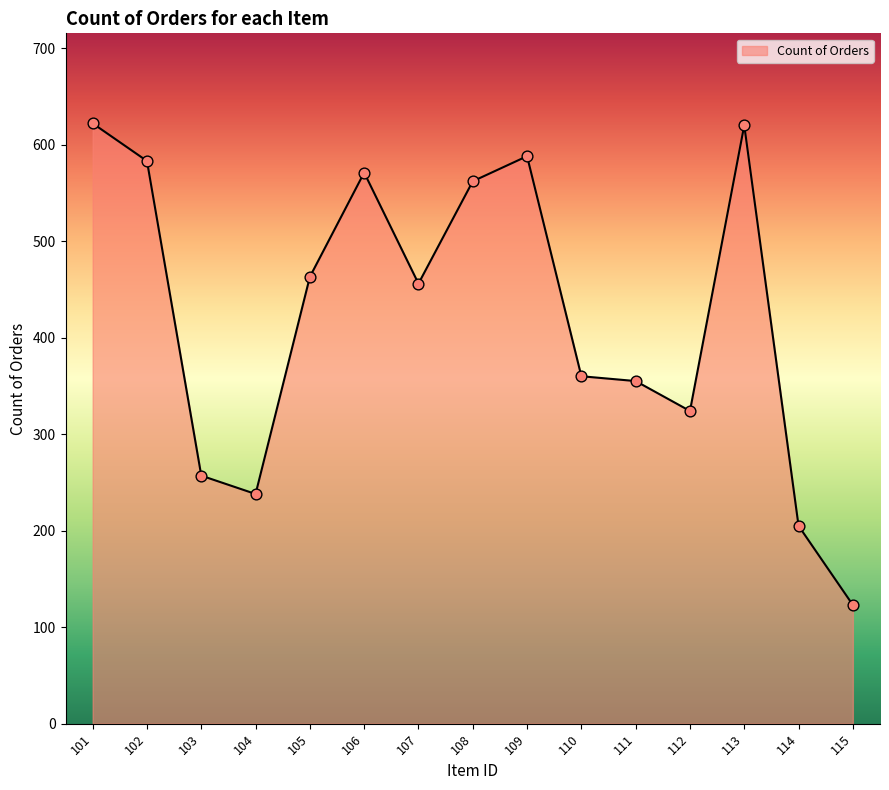

Which has a higher value, 107 or 108?

108